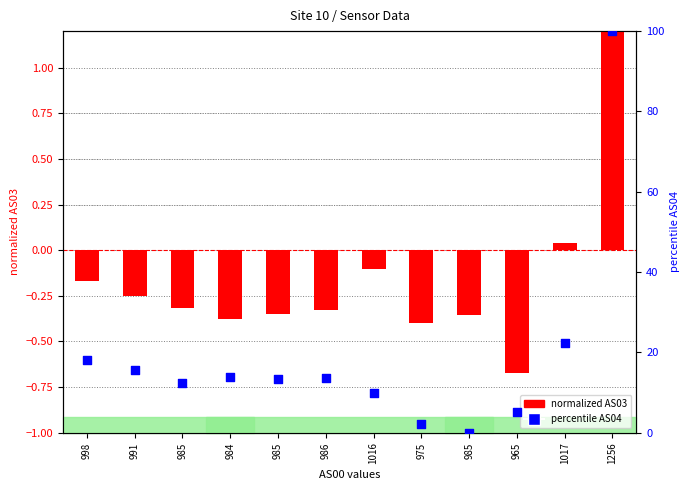

At how many categories does at least one series exceed 48?

1